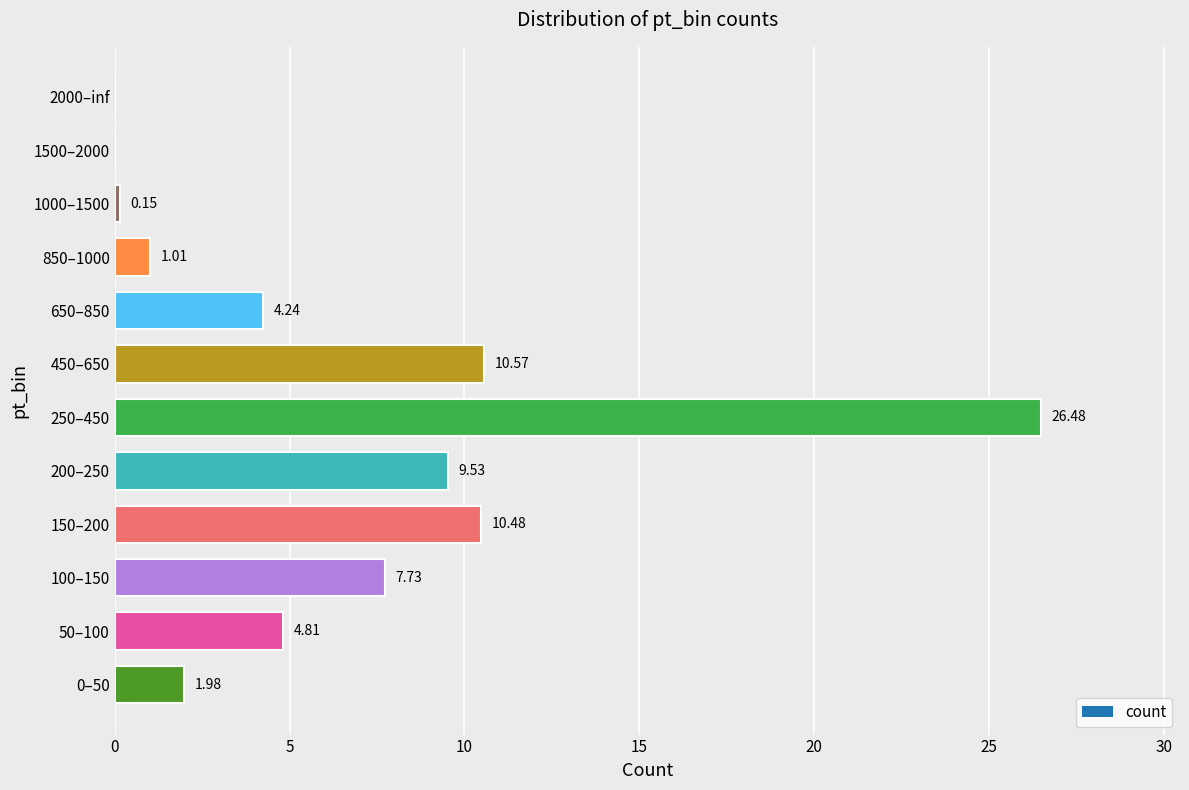

How many positive values are there?

10